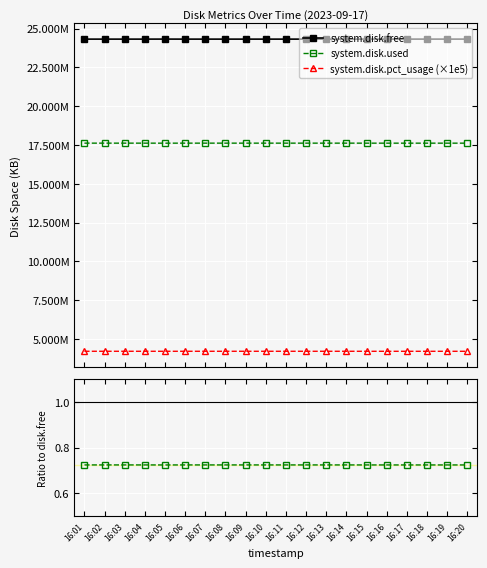

True or false: system.disk.used has a value of 17614380.0 at 16:07.

True